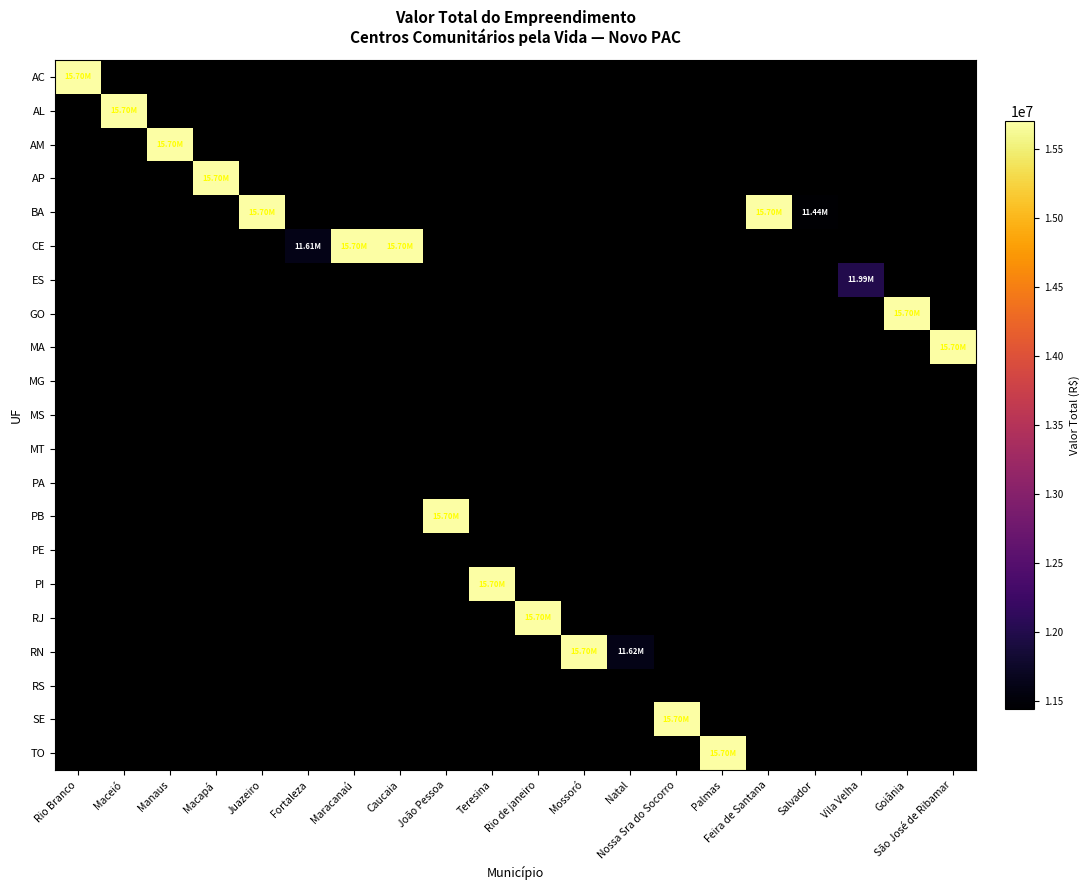

What is the greatest value displayed?

15700000.0